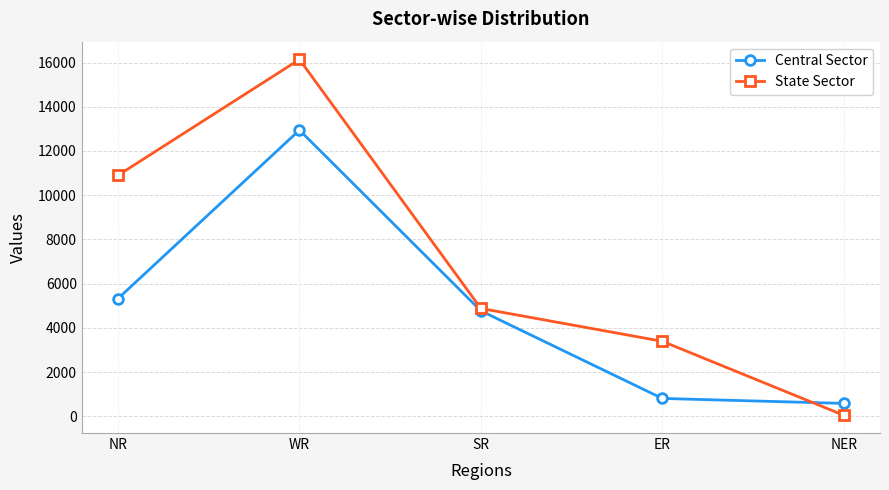

The State Sector series shows 10900 at NR. True or false?

True